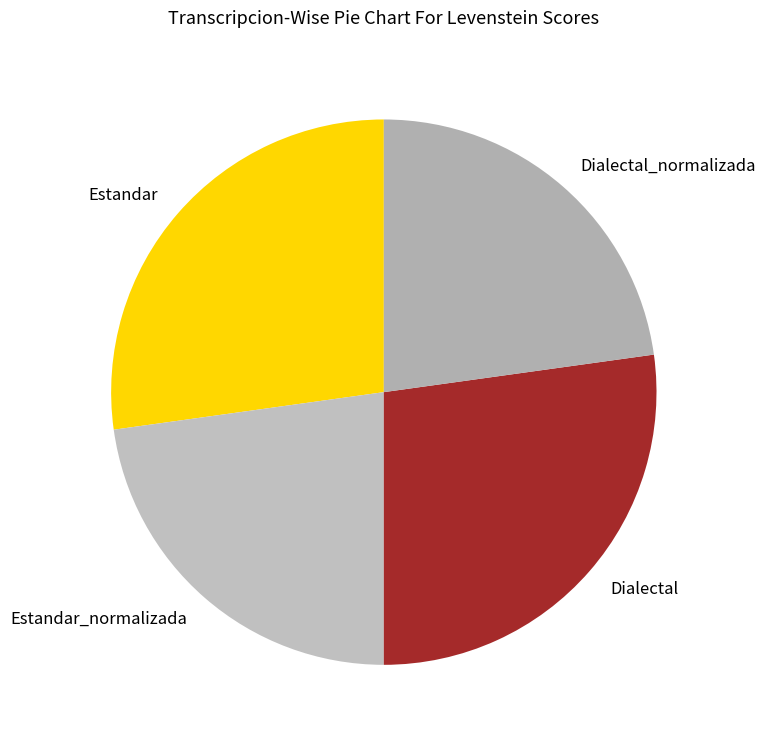

How many slices are in this pie chart?

4